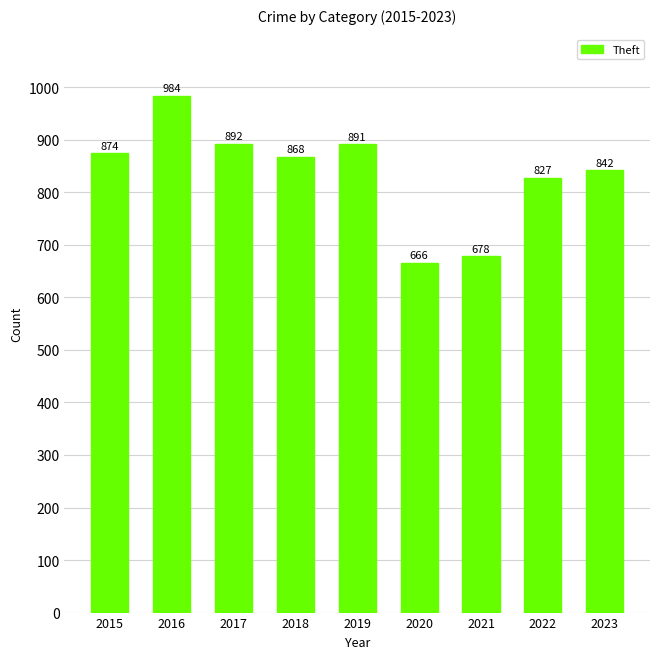

Reading left to right, what are all the values shown in this chart?

2015=874	2016=984	2017=892	2018=868	2019=891	2020=666	2021=678	2022=827	2023=842